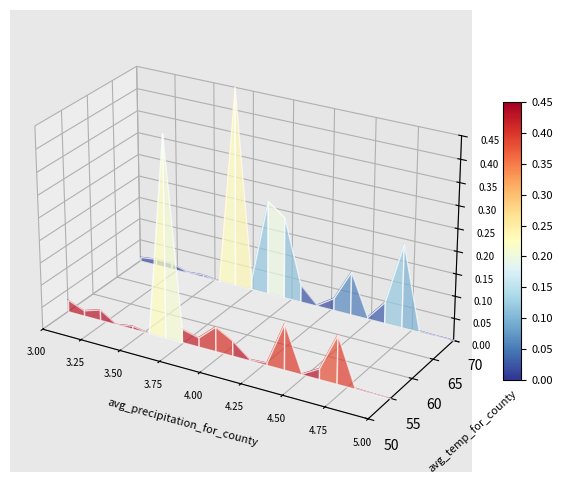

Is it true that Deaths equals -0.0 at 3.00?

False